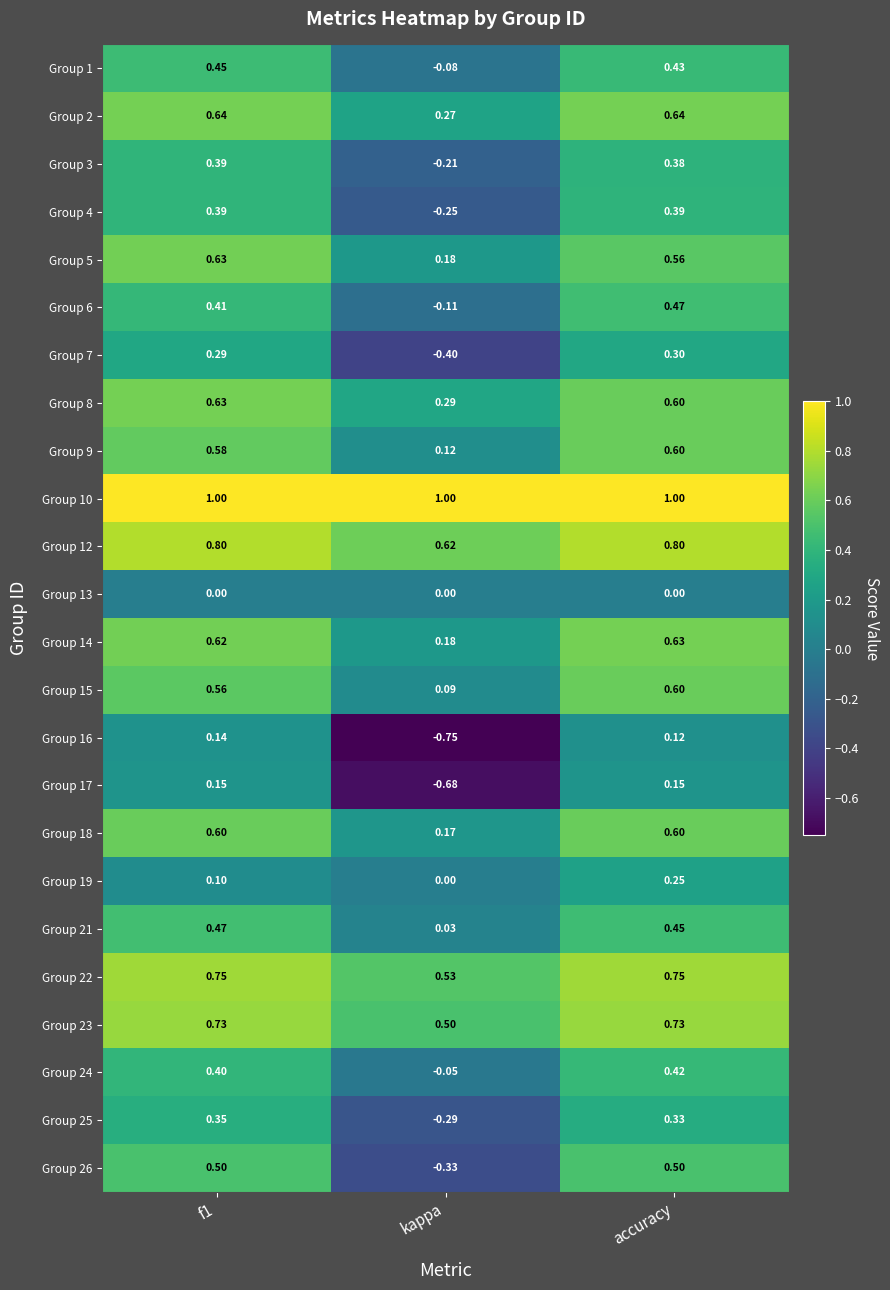

Which category has the lowest value across all series?

kappa